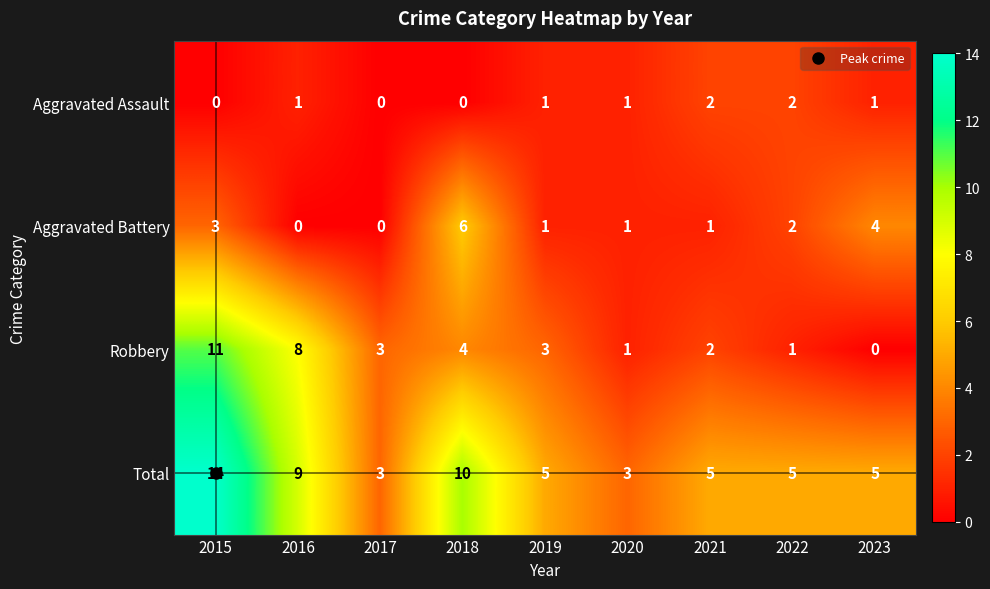

Count the number of data series in this chart.

4